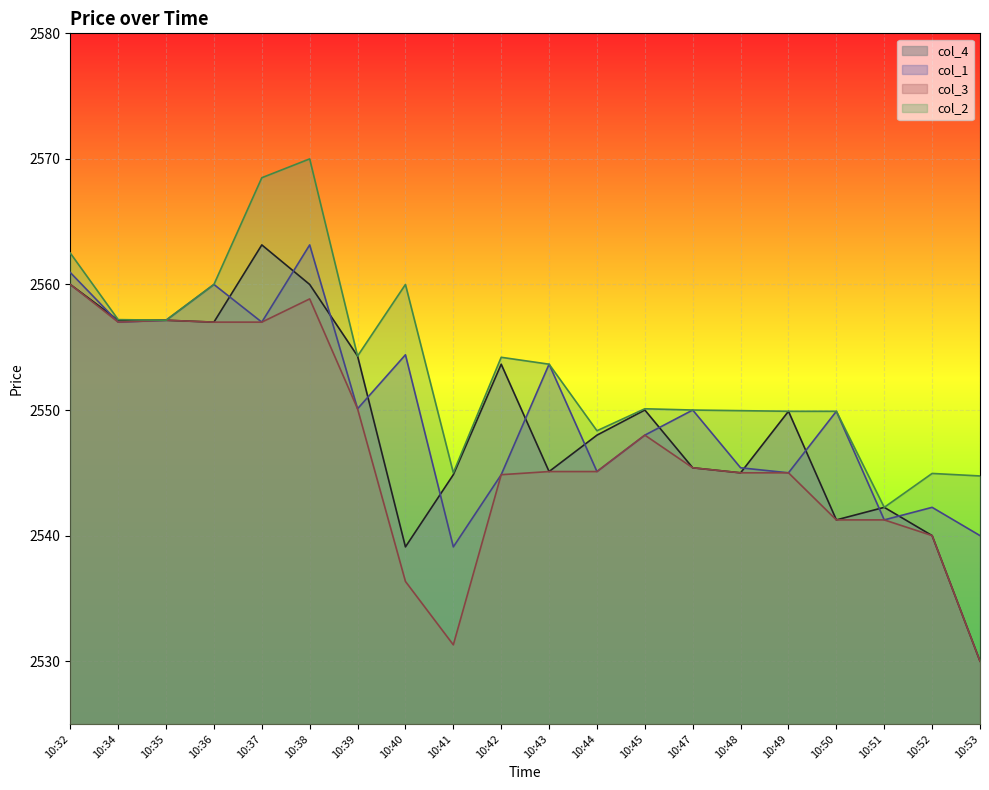

Reading left to right, list all the values displayed in this chart.

col_4: 2560.0	2557.2	2557.2	2557.0	2563.2	2560.0	2554.3	2539.1	2544.8	2553.7	2545.1	2548.0	2550.0	2545.4	2545.0	2549.9	2541.2	2542.2	2540.0	2530.0
col_1: 2560.9	2557.0	2557.2	2560.0	2557.0	2563.2	2550.1	2554.4	2539.1	2544.8	2553.7	2545.1	2548.0	2550.0	2545.4	2545.0	2549.9	2541.2	2542.2	2540.0
col_3: 2560.0	2557.0	2557.2	2557.0	2557.0	2558.8	2550.1	2536.3	2531.3	2544.8	2545.1	2545.1	2548.0	2545.4	2545.0	2545.0	2541.2	2541.2	2540.0	2530.0
col_2: 2562.5	2557.2	2557.2	2560.0	2568.5	2570.0	2554.3	2560.0	2545.0	2554.2	2553.7	2548.3	2550.1	2550.0	2549.9	2549.9	2549.9	2542.2	2544.9	2544.8